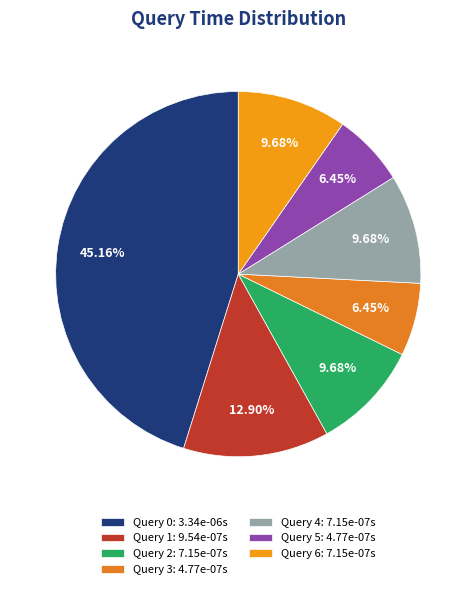

What percentage is the Query 4 slice, to the nearest percent?

10%